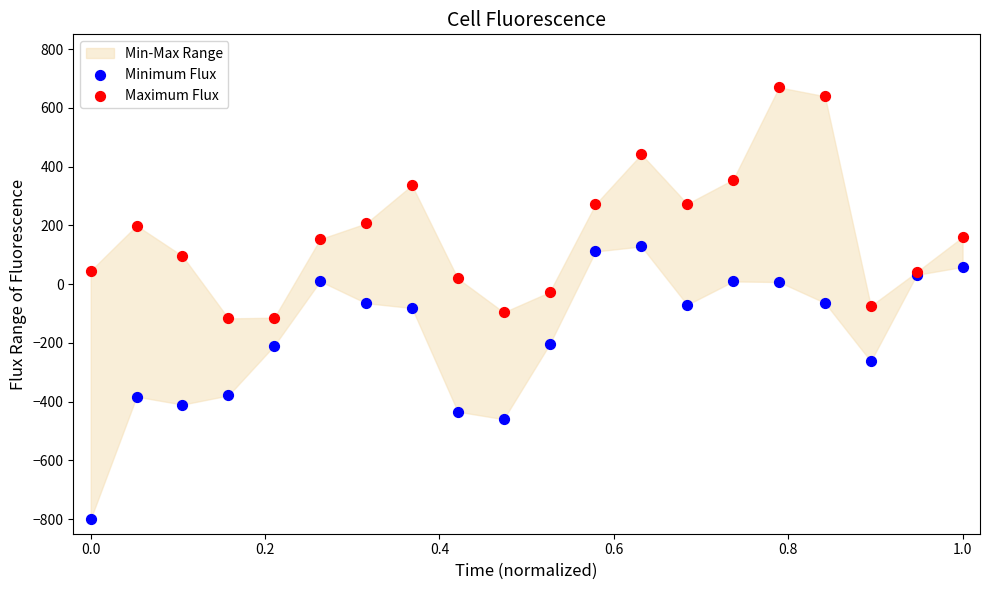

Which series has the largest Y range (max minus min)?

Minimum Flux